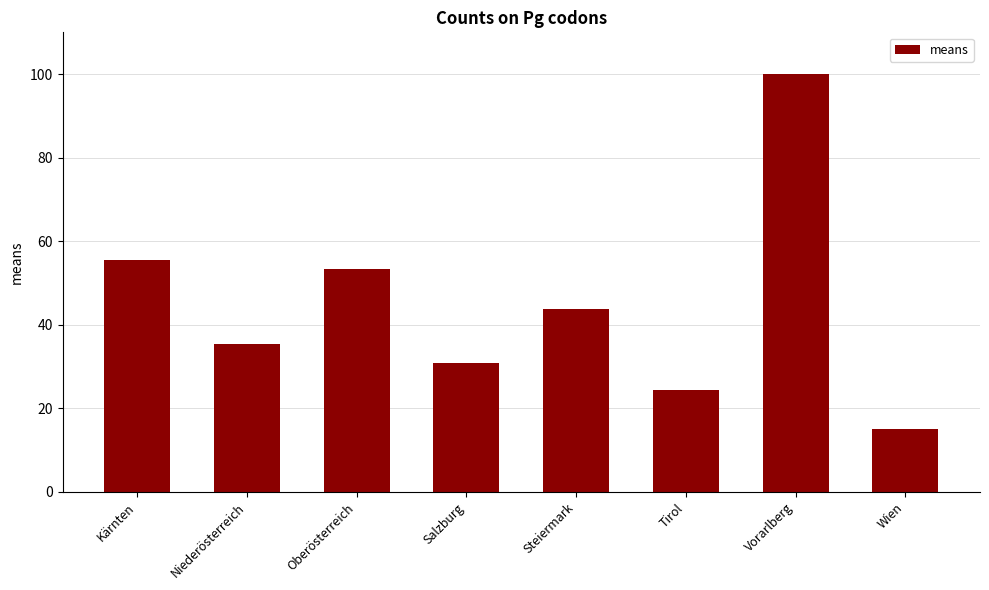

Which label corresponds to the largest value in the chart?

Vorarlberg